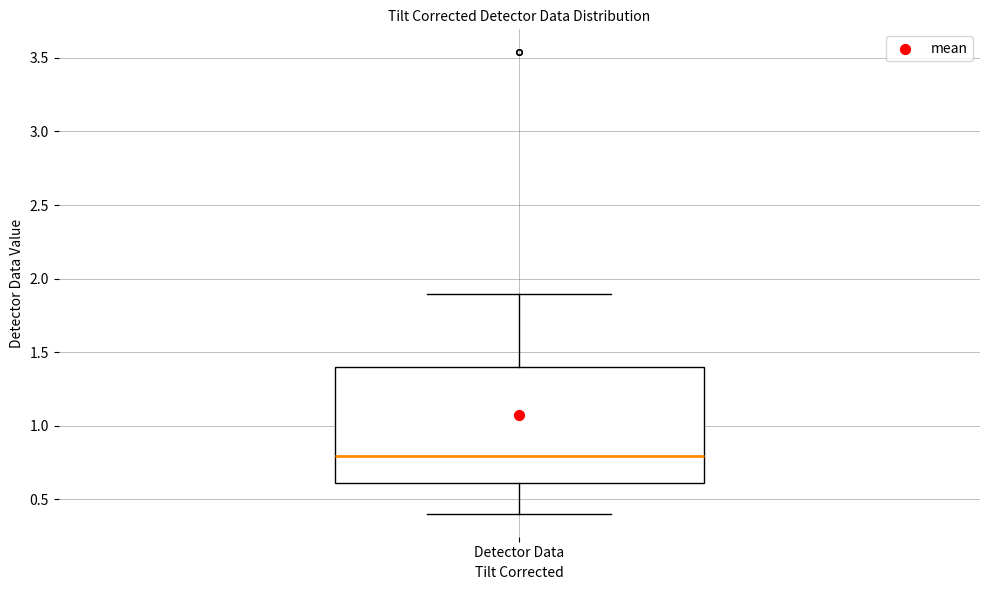

Where does the upper whisker of the box for Detector Data end on the y-axis? The values are not printed on the chart, so give them approximately, as read against the axis.

1.9